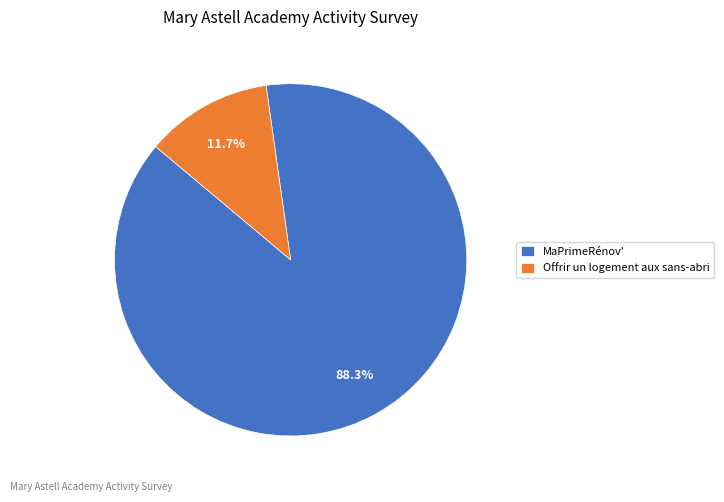

Rank the categories by value from lowest to highest.

Offrir un logement aux sans-abri, MaPrimeRénov'